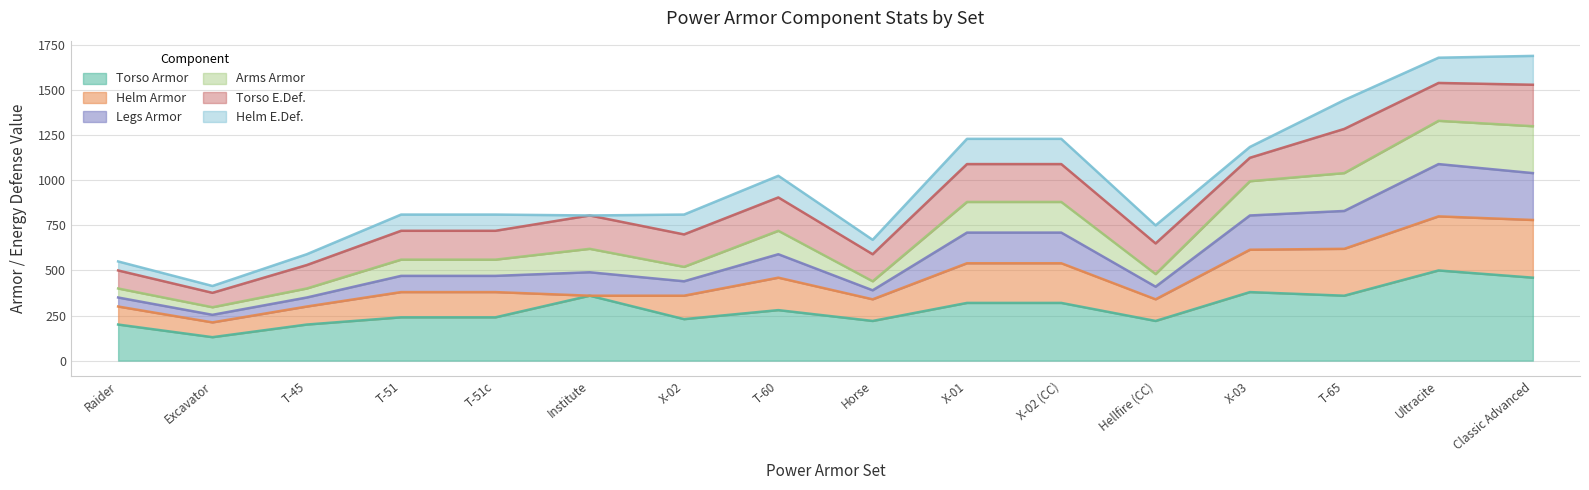

At which label does Torso Armor reach its minimum?

Excavator